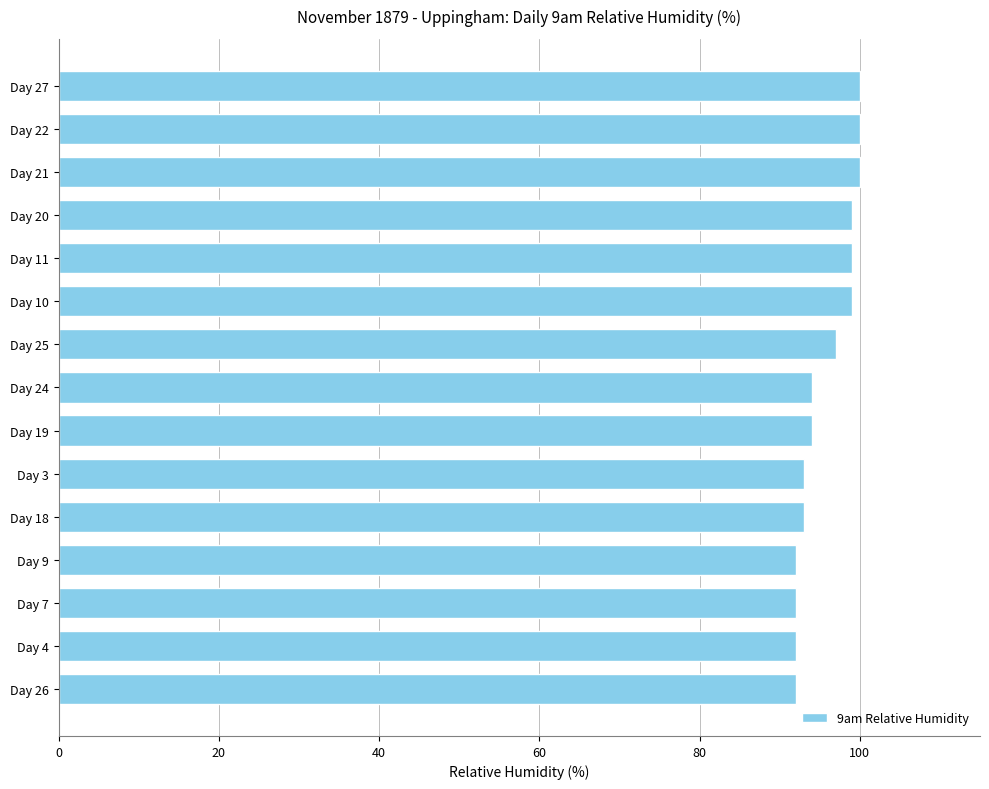

How many categories are shown in the chart?

15